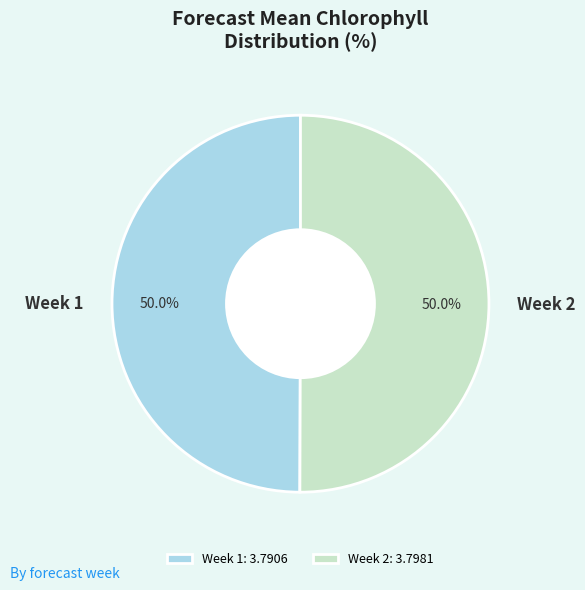

True or false: Week 1 accounts for 50% of the total.

True